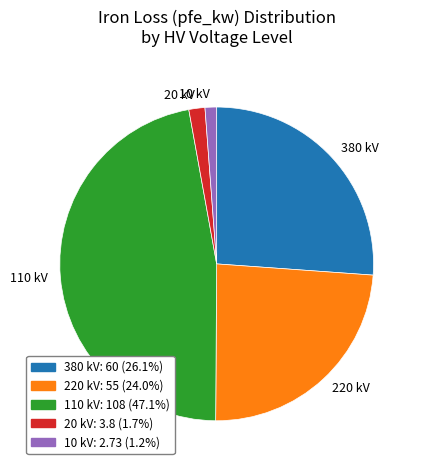

Does 20 kV represent more than half of the total?

No